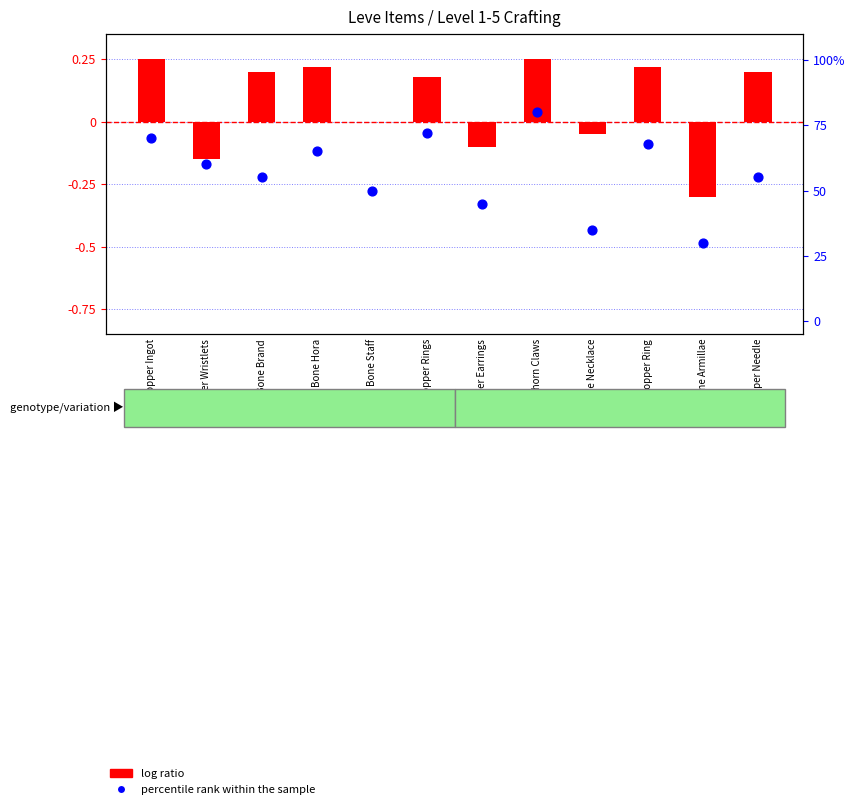

What are all the series names shown in the legend?

log ratio, percentile rank within the sample